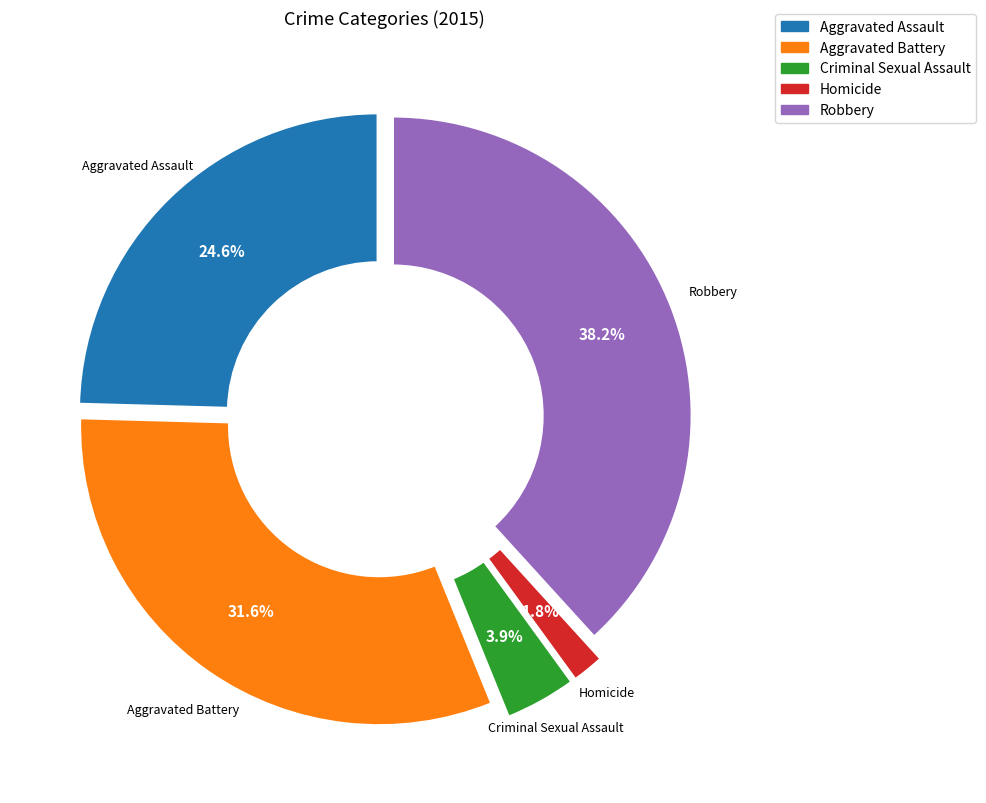

The Aggravated Battery slice represents 32% of the pie. True or false?

True